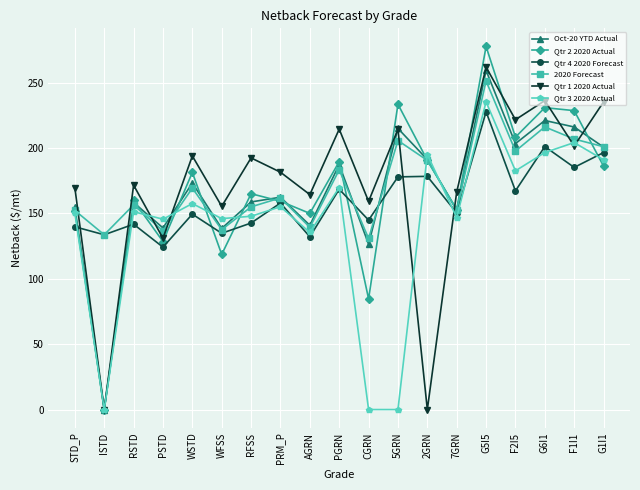

At which category does the chart reach its peak across all series?

G5I5